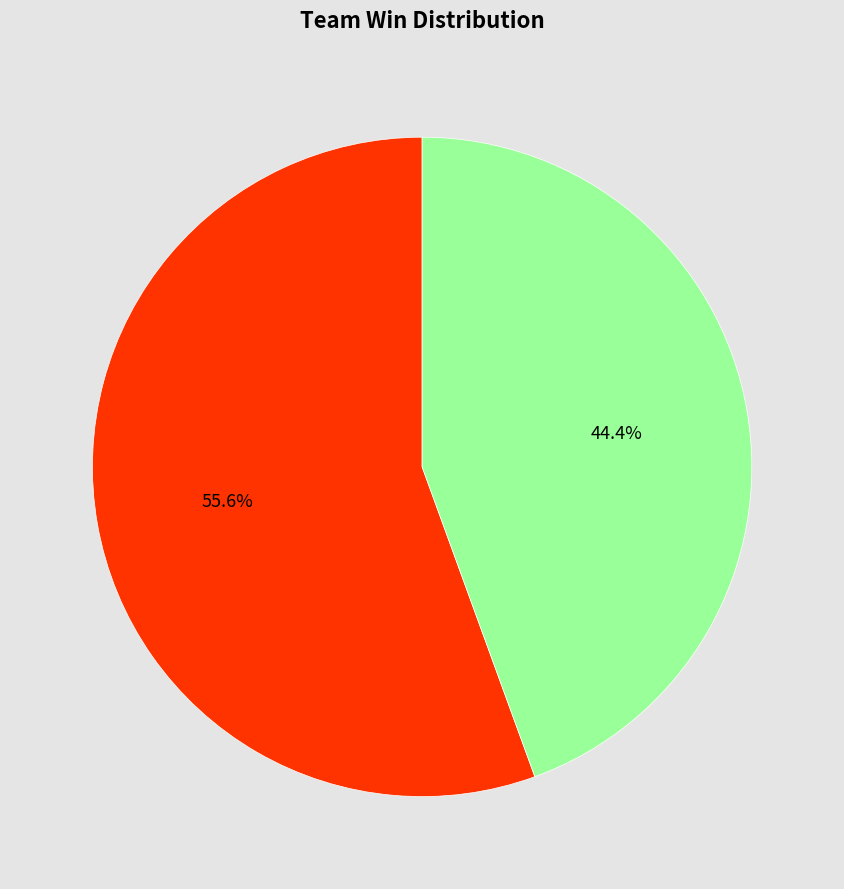

How many slices are in this pie chart?

2